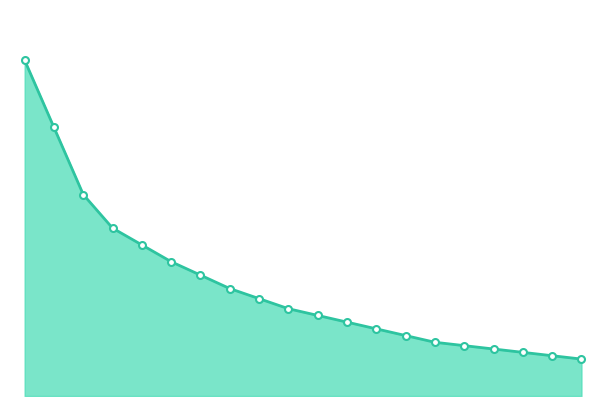

Does the chart display data point markers on the line(s)?

No